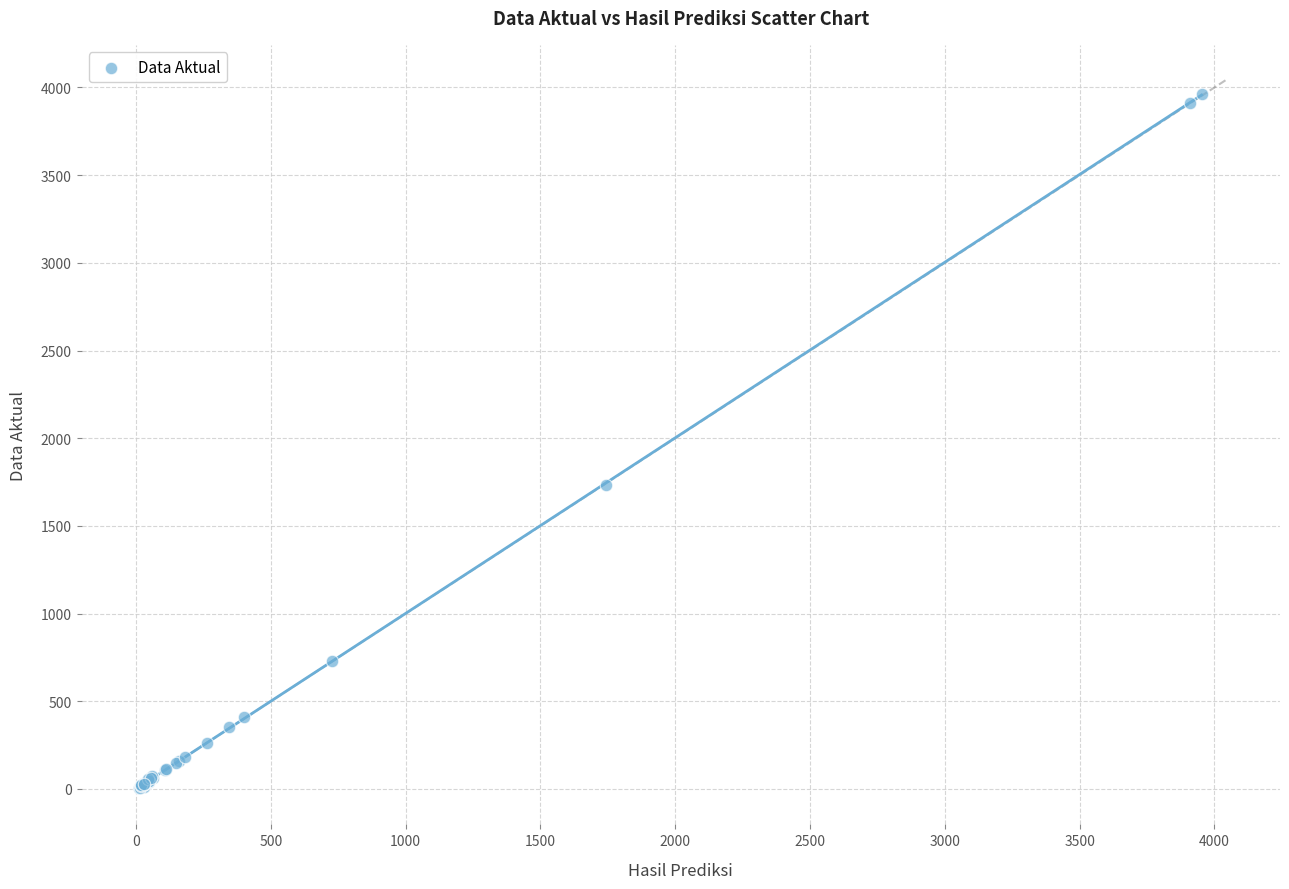

What Y value in the scatter plot is closest to 1982?

1735.0